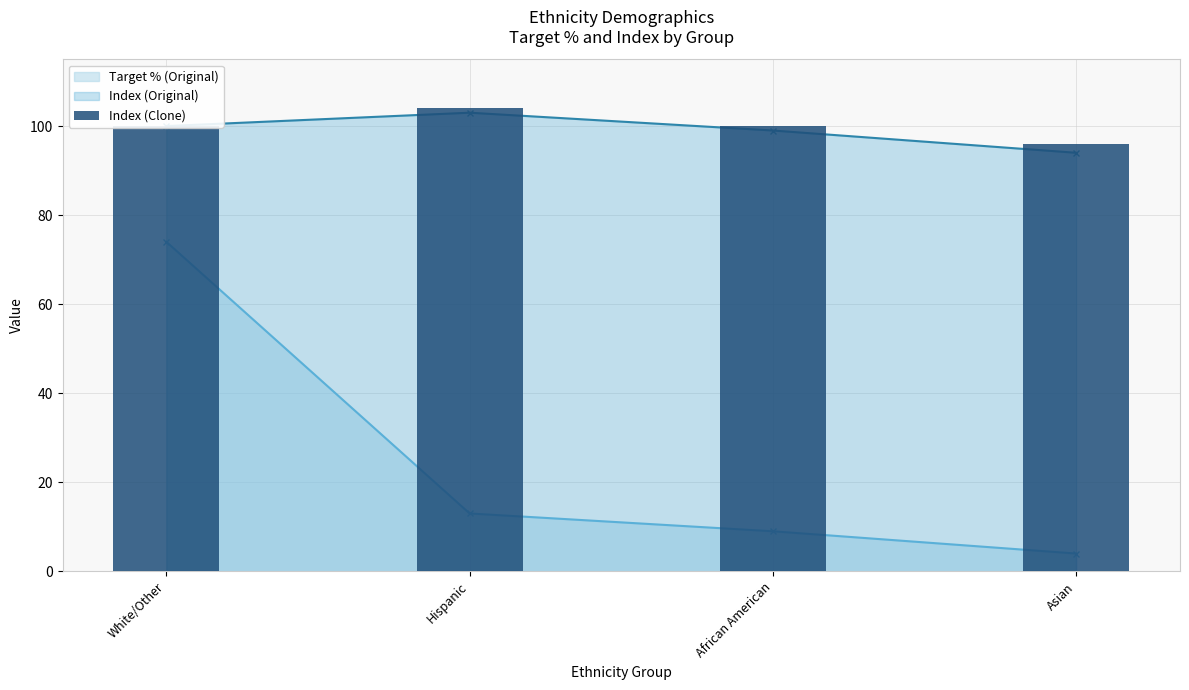

What value does the data have at Hispanic?

104